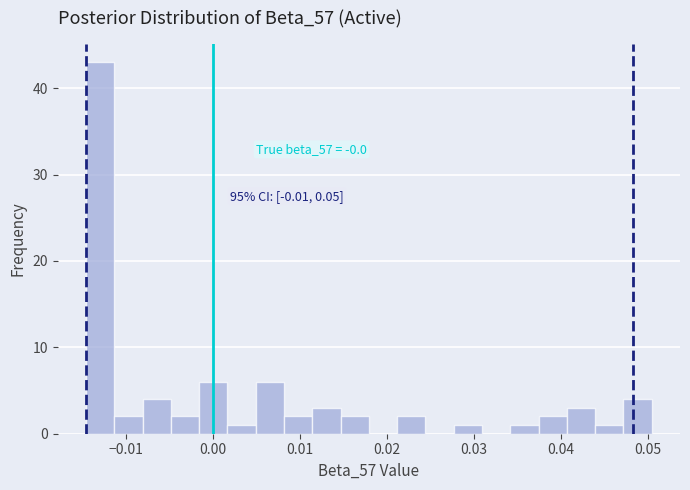

Read against the x-axis, roughly where is the centre of the tallest bar?

-0.013